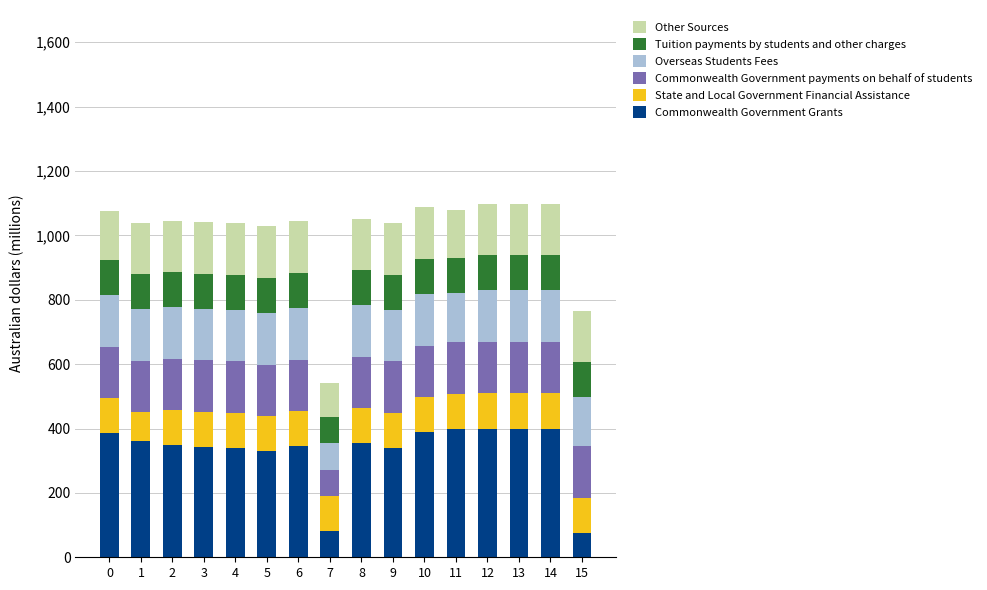

What is the total value across all series at 6?

1043.2